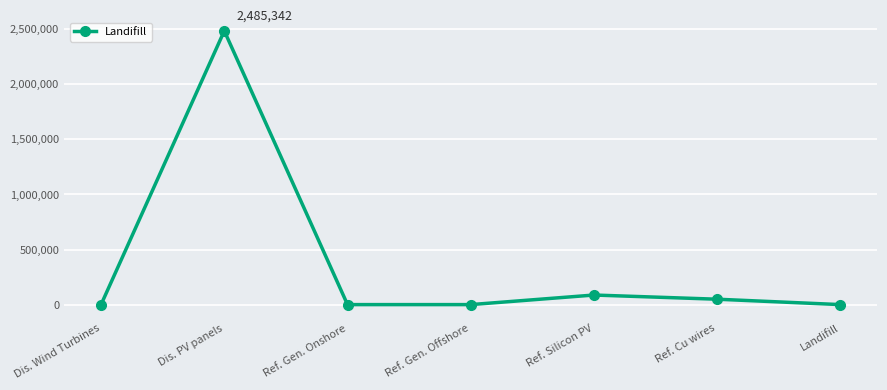

What is the label of the 5th point from the left?

Ref. Silicon PV